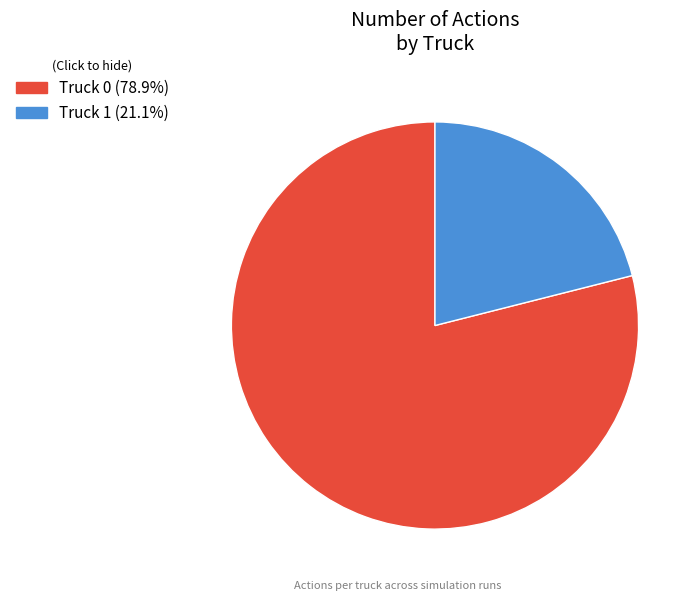

The Truck 1 slice represents 21% of the pie. True or false?

True